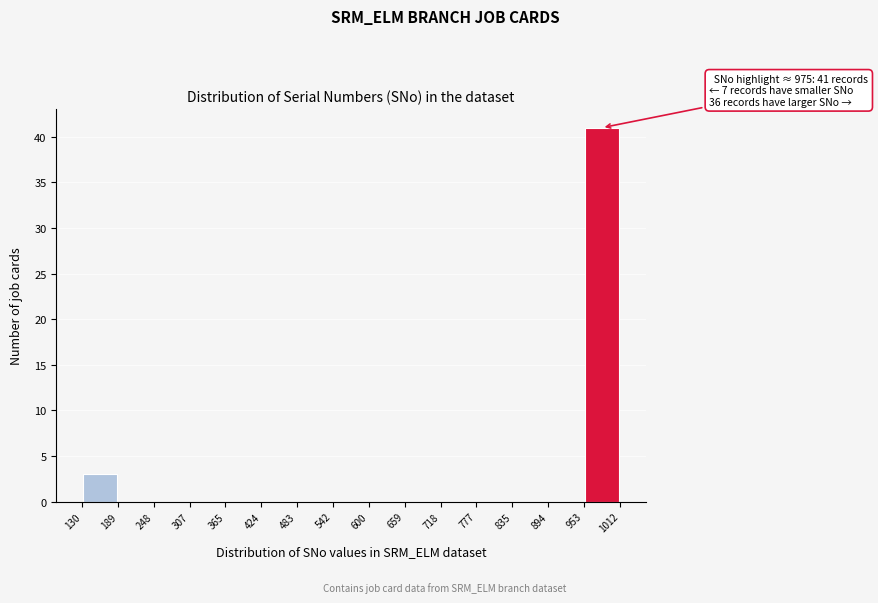

Which range on the x-axis has the tallest bar?

953 to 1012